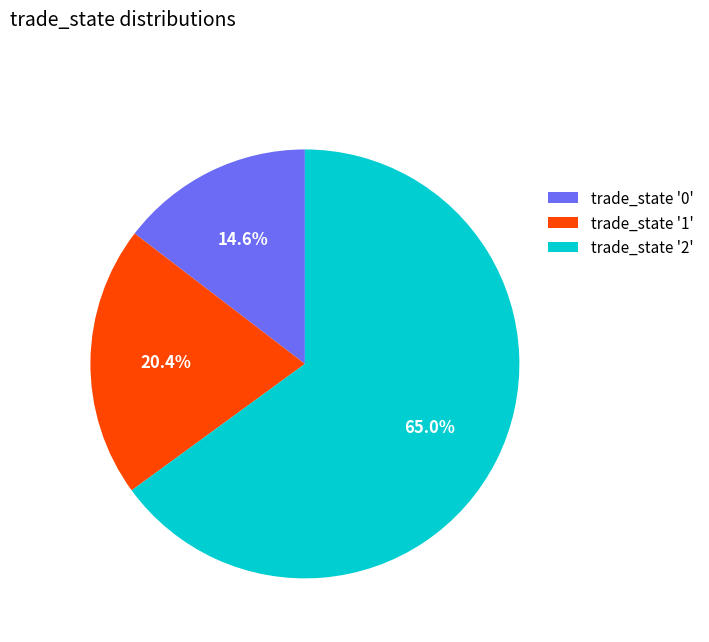

What is the largest slice in the pie chart?

trade_state '2'